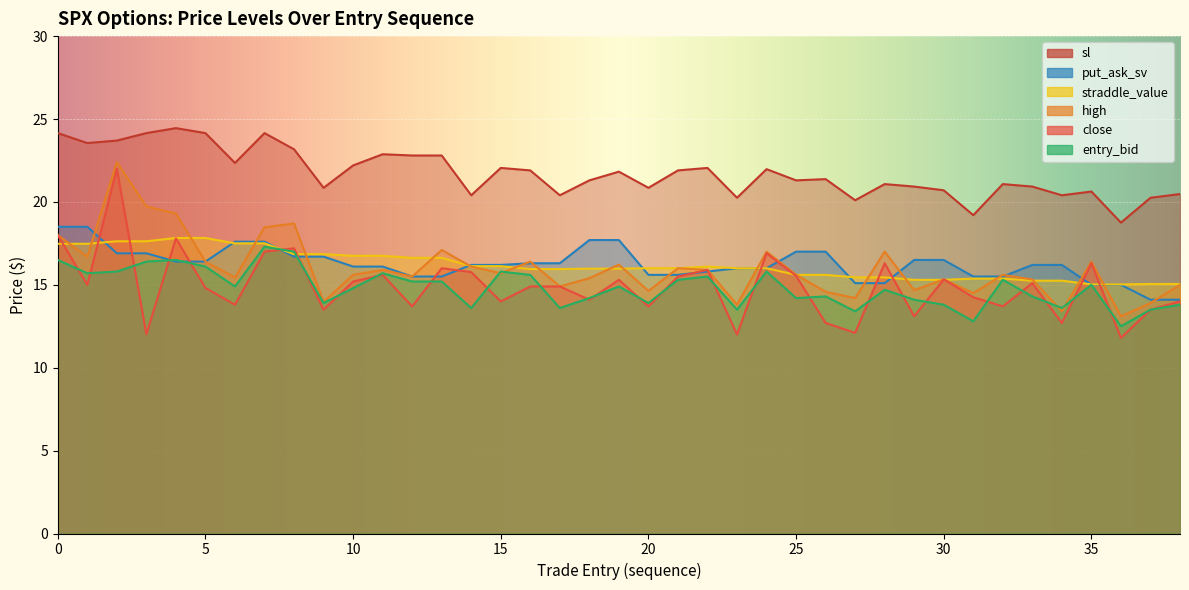

What is the sum of all close values?

581.0